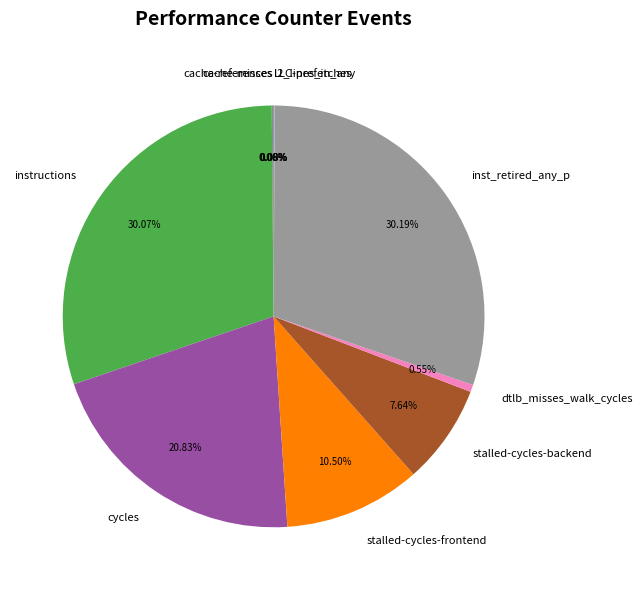

To the nearest percent, what is the average slice percentage?

10%